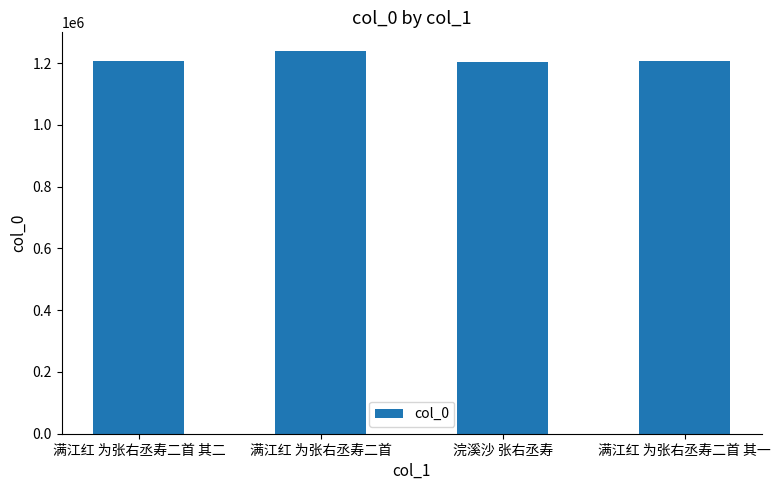

What is the minimum value shown in the chart?

1202886